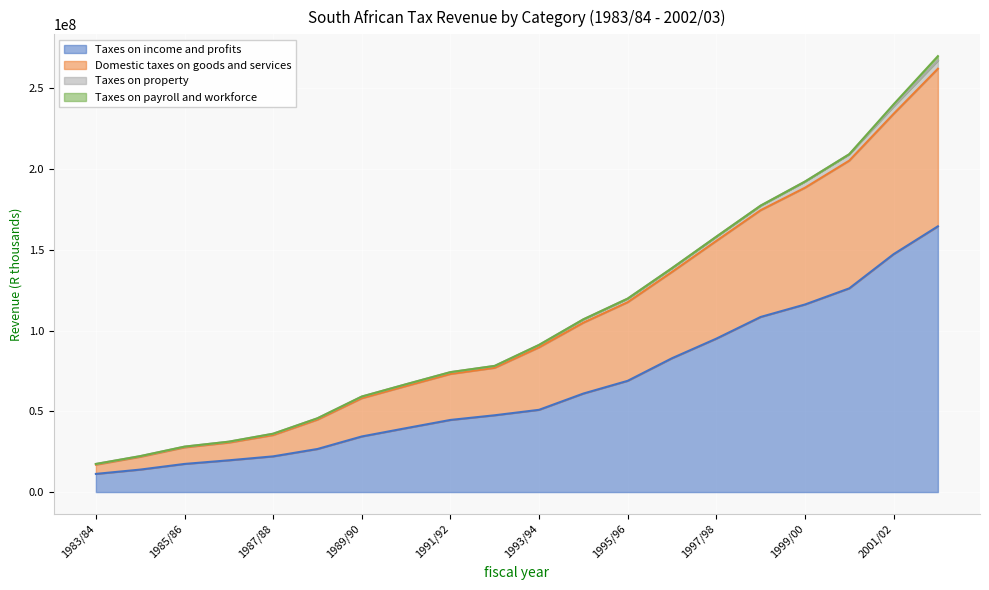

What is the highest value of the Taxes on income and profits series?

164565931